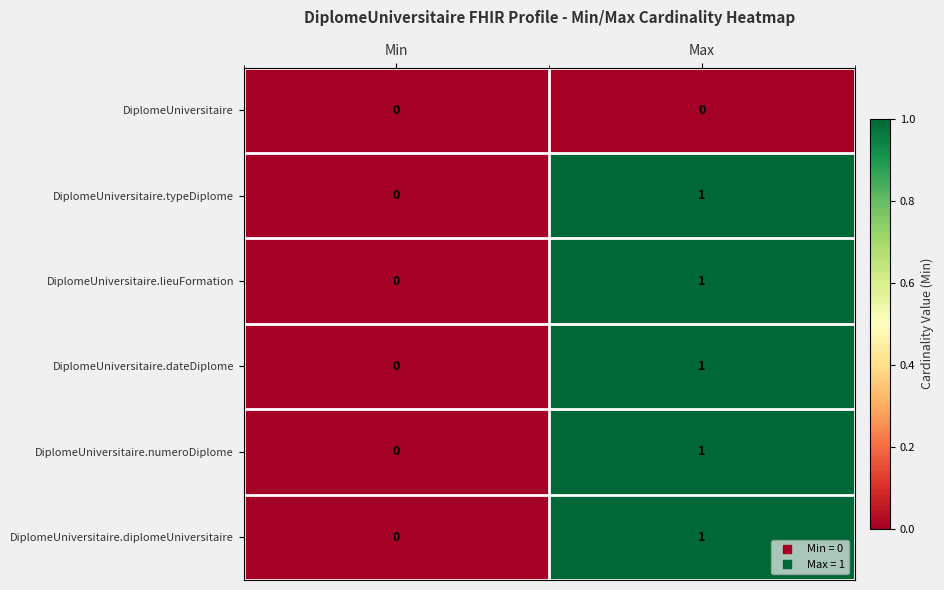

Reading left to right, transcribe all the data shown in this chart.

DiplomeUniversitaire: 0	0
DiplomeUniversitaire.typeDiplome: 0	1
DiplomeUniversitaire.lieuFormation: 0	1
DiplomeUniversitaire.dateDiplome: 0	1
DiplomeUniversitaire.numeroDiplome: 0	1
DiplomeUniversitaire.diplomeUniversitaire: 0	1